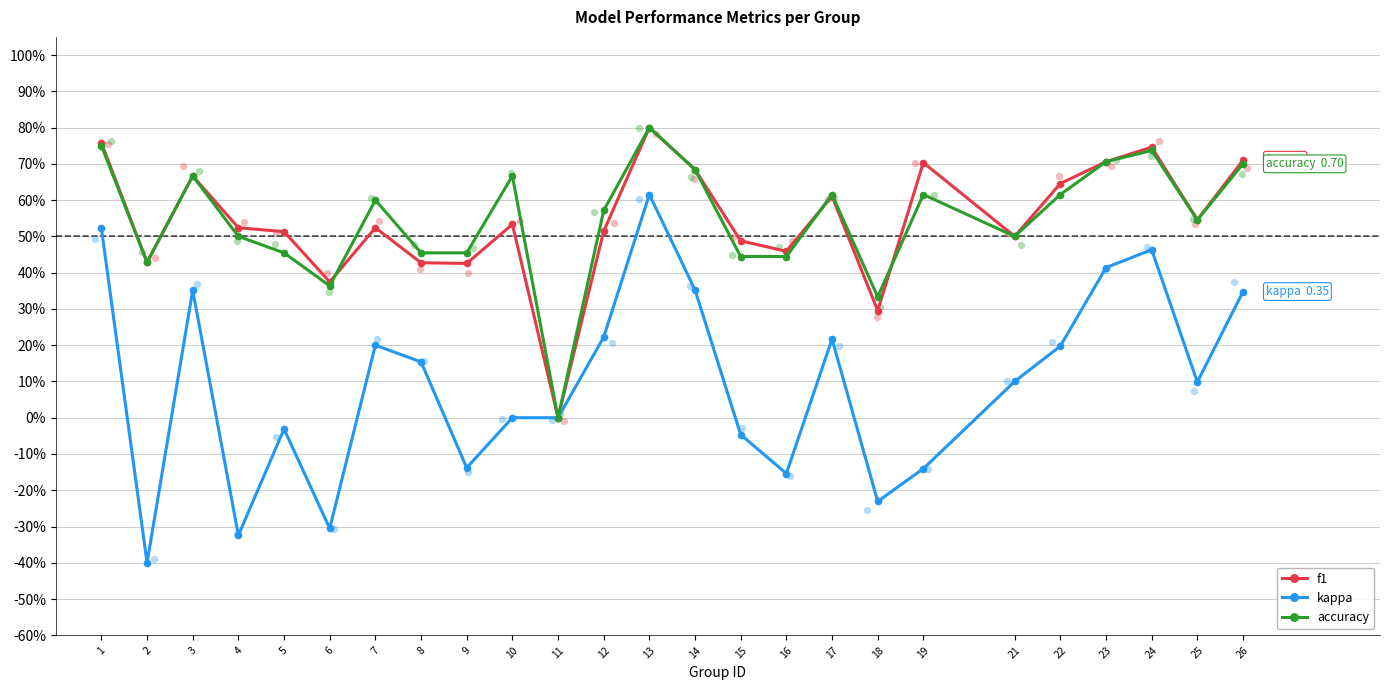

Which series has the largest total across all categories?

accuracy